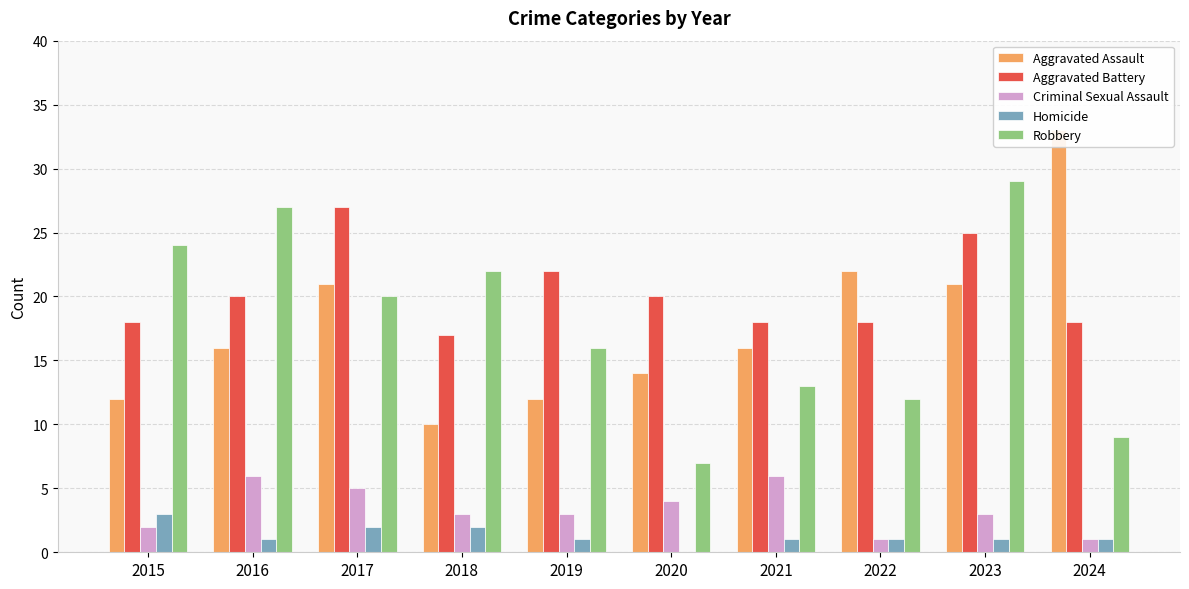

Which series has the largest total across all categories?

Aggravated Battery